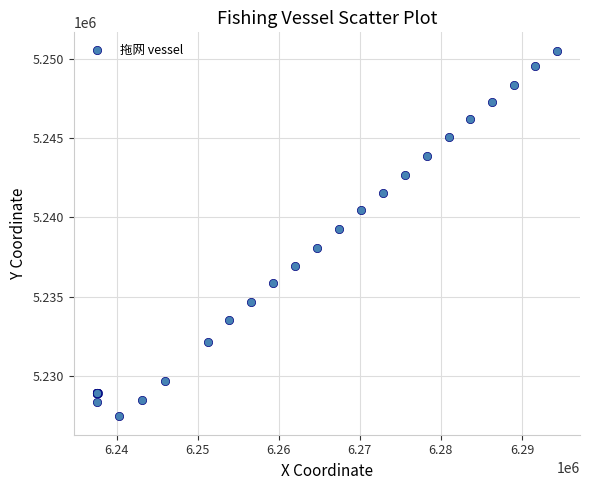

What Y value in the scatter plot is closest to 5238984?

5239273.7